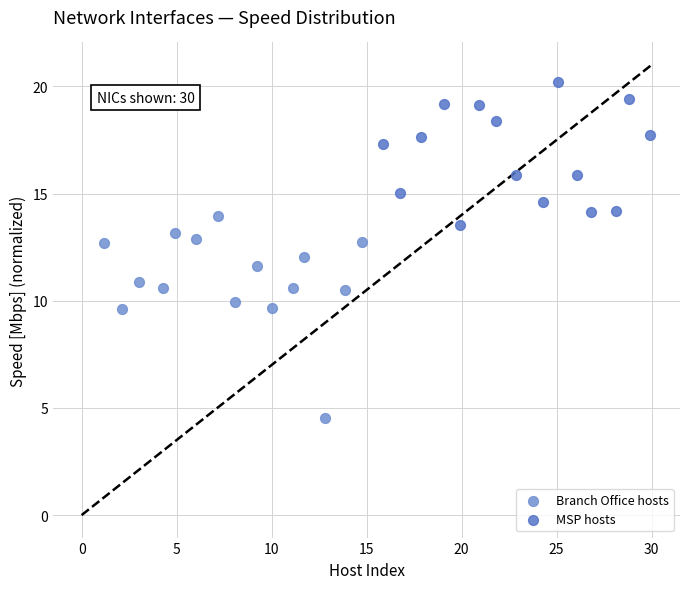

Which series reaches the minimum Y coordinate?

Branch Office hosts